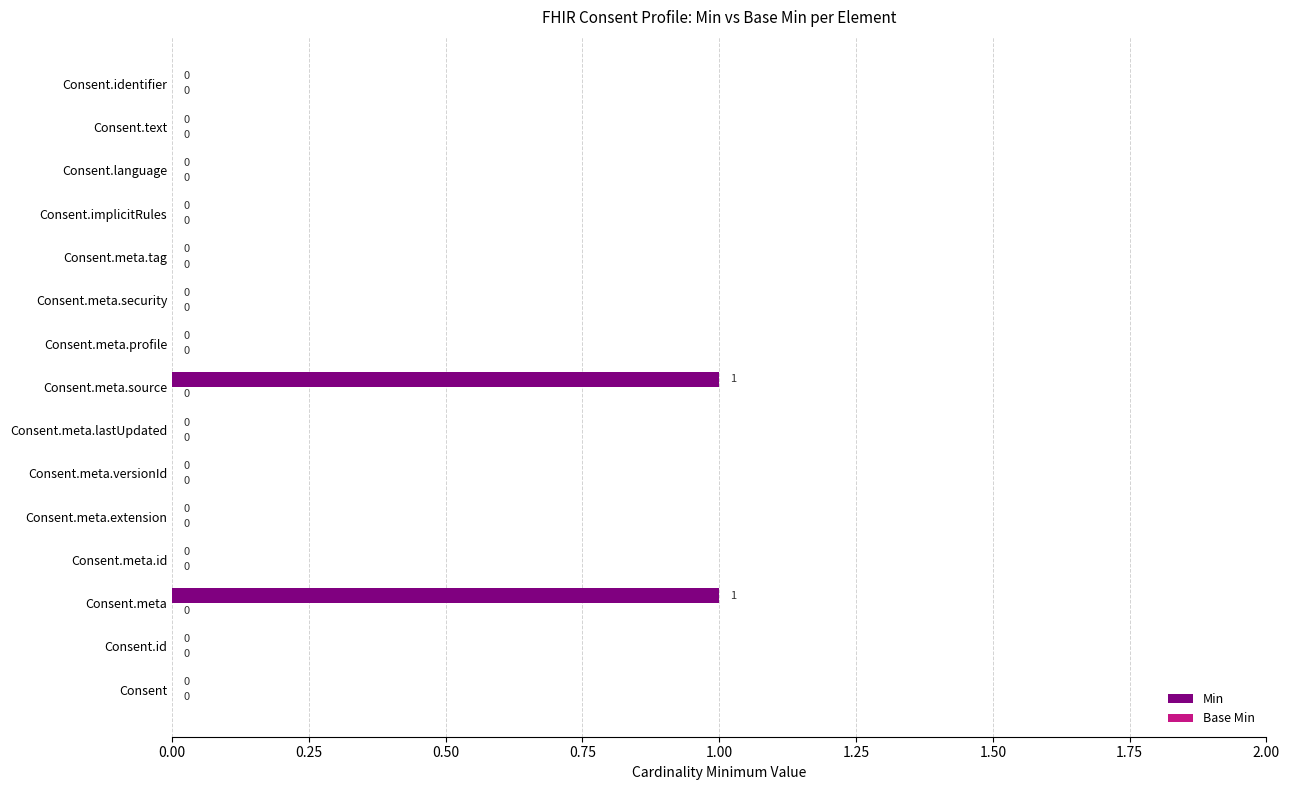

How many values are between 0 and 1?

15